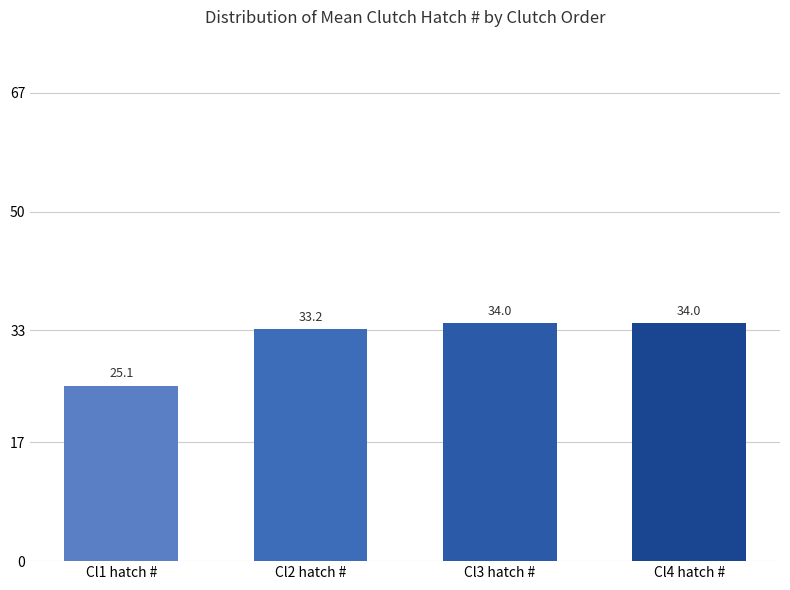

How many bars are there in total?

4